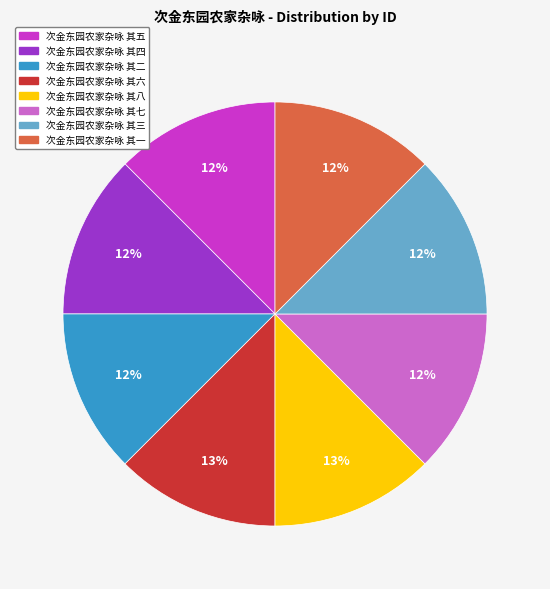

The 次金东园农家杂咏 其五 slice represents 18% of the pie. True or false?

False